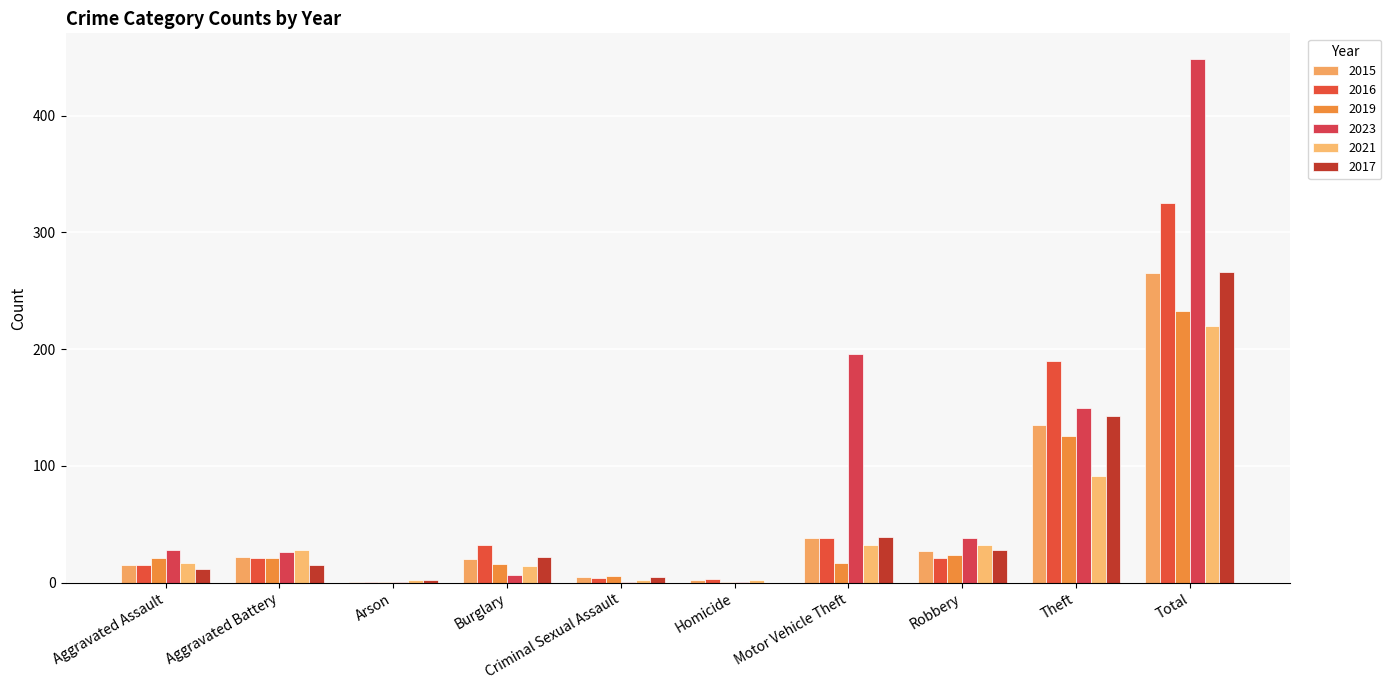

Count the number of categories in the chart.

10